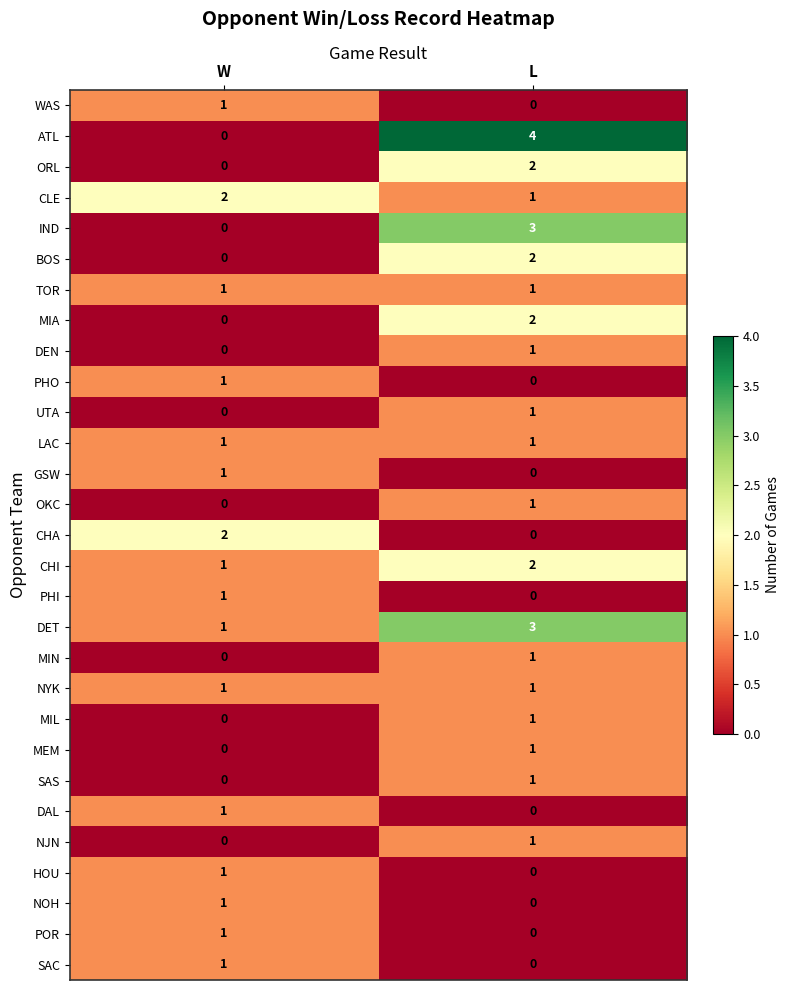

How many categories are shown in the chart?

2